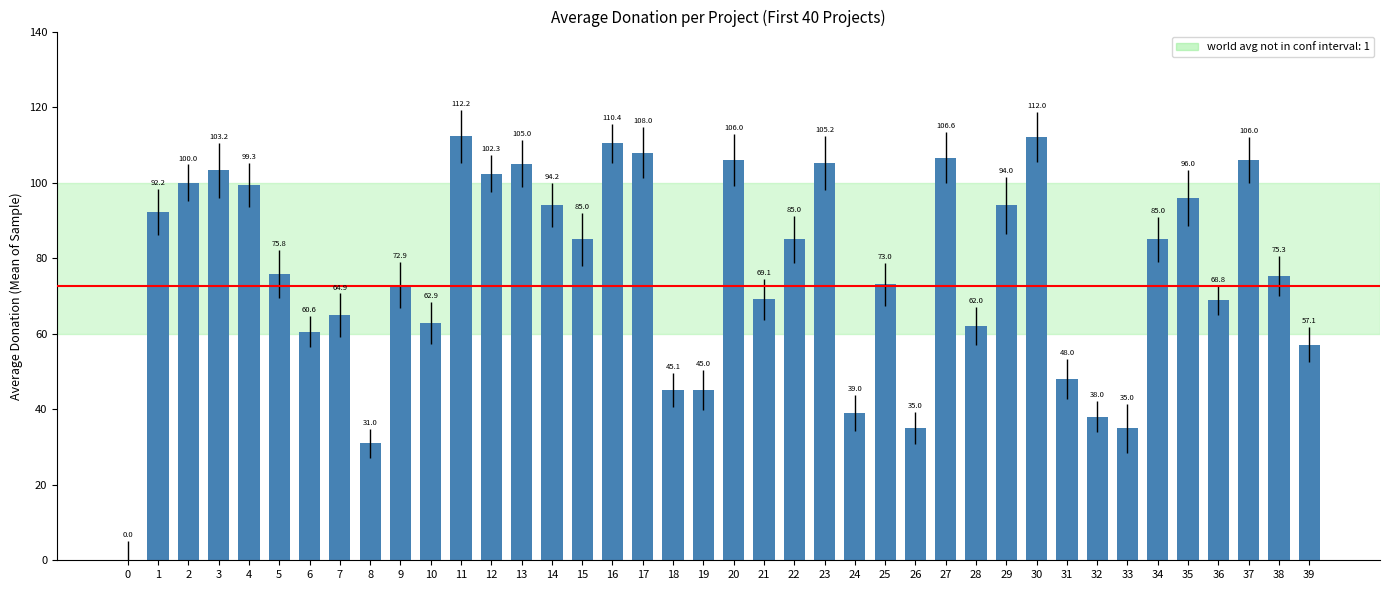

The chart shows a value of 85.0 at 22. True or false?

True